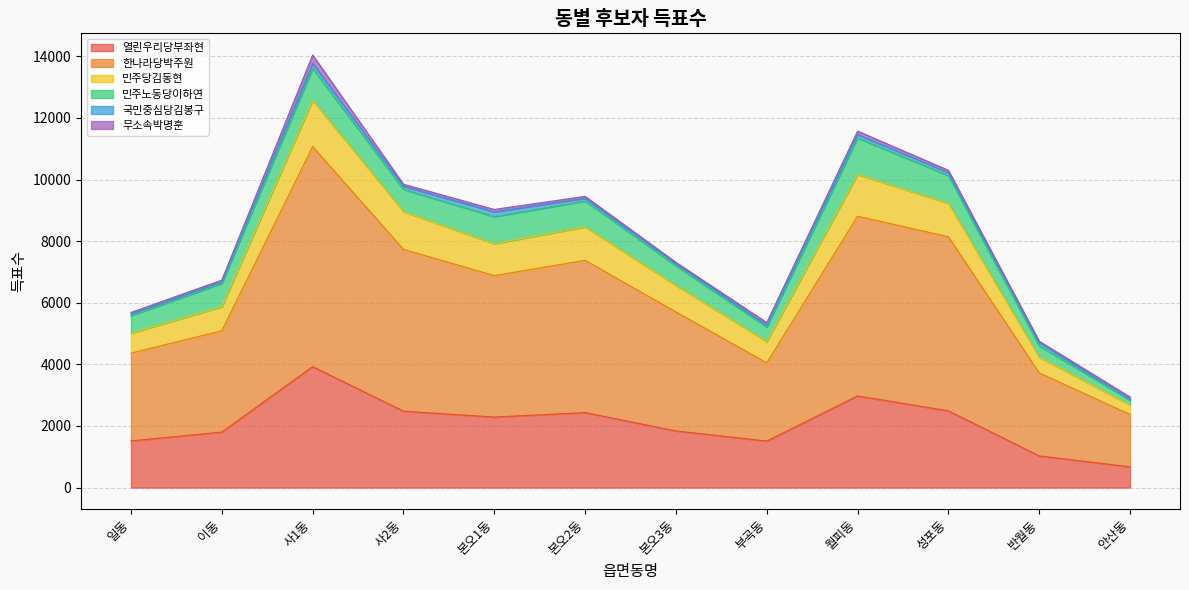

True or false: 민주당김동현 has a value of 1945 at 본오3동.

False